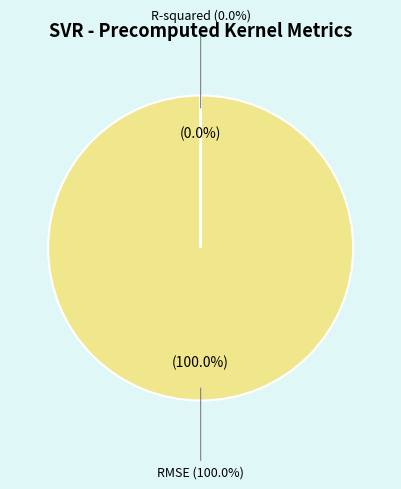

How many slices are in this pie chart?

2